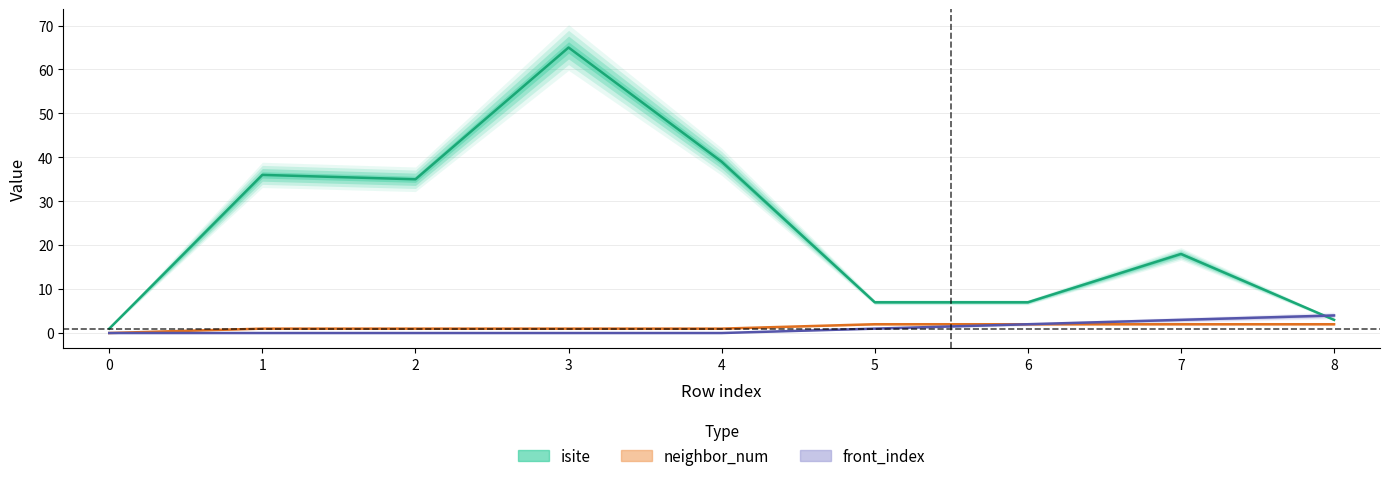

What is the difference between the highest and lowest values at 2?

35